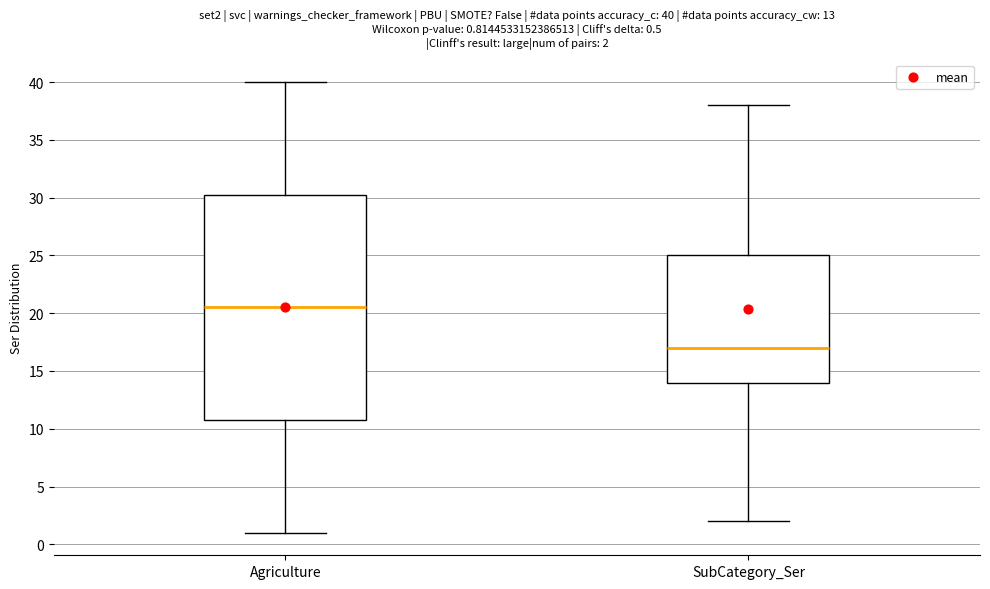

Which box is the tallest, from its lower edge to its upper edge?

Agriculture